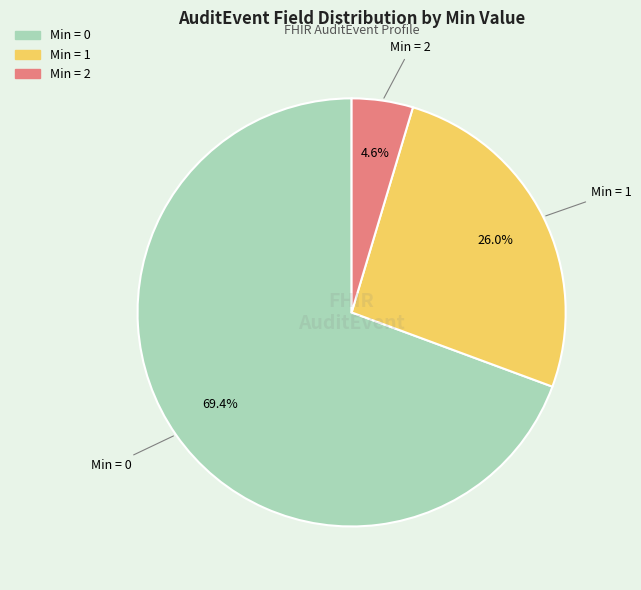

Does any single category account for the majority?

Yes